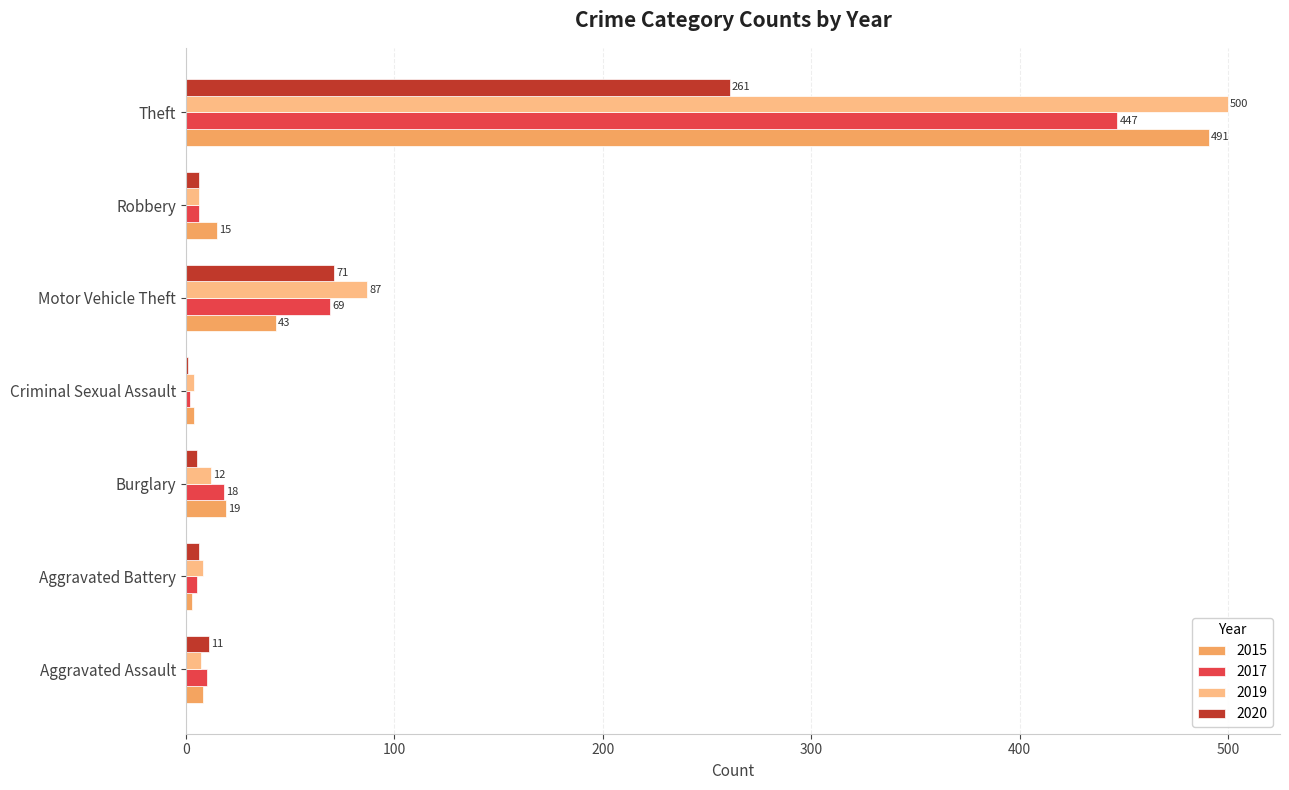

True or false: 2019 has a value of 60 at Motor Vehicle Theft.

False